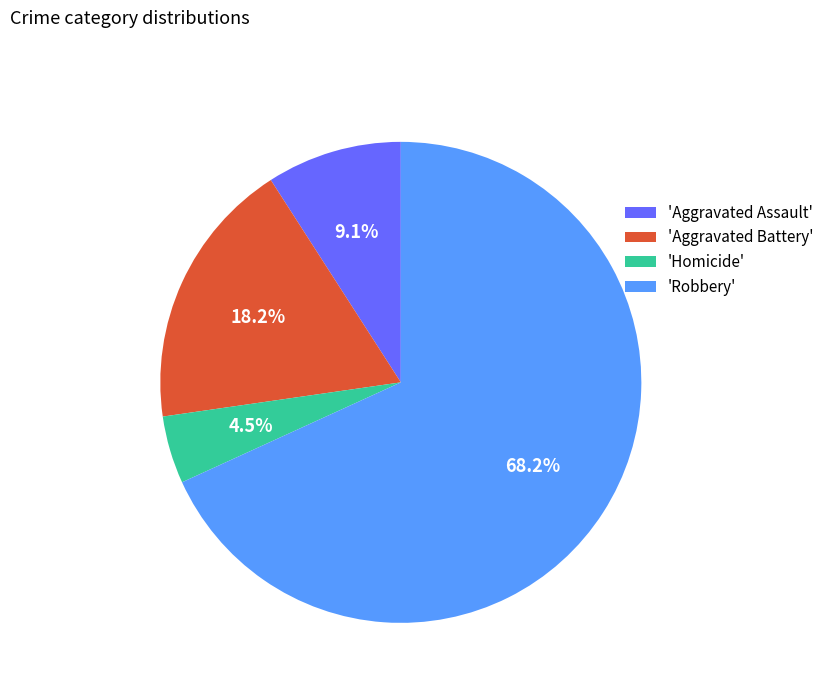

What is the largest slice in the pie chart?

'Robbery'